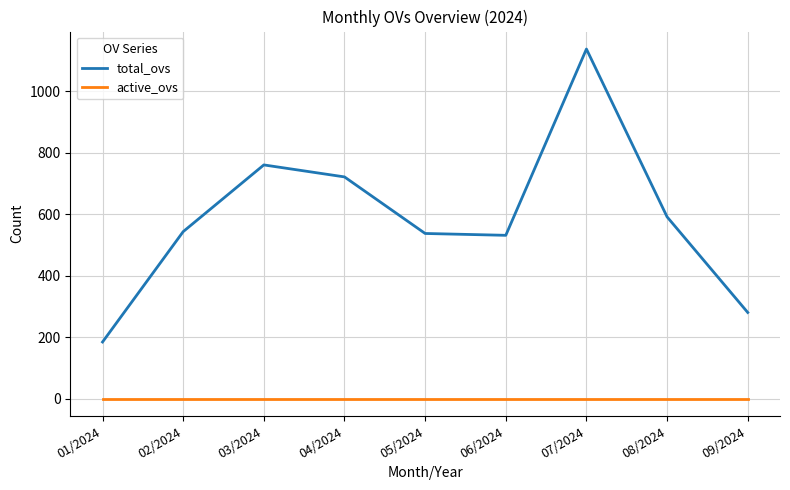

True or false: active_ovs and total_ovs cross at least once.

False